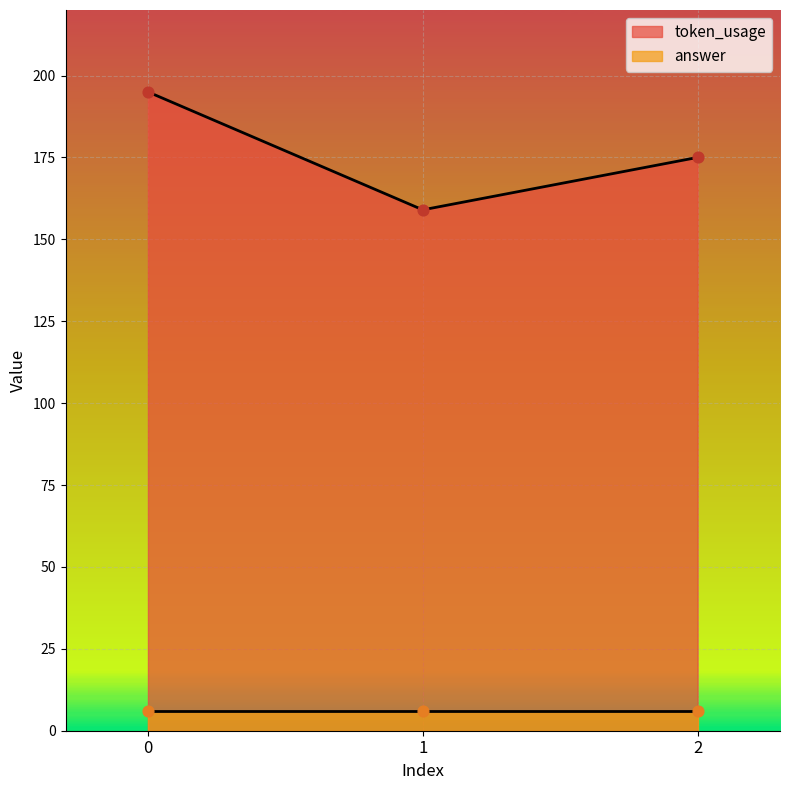

What is the ratio of the value at 2 to the value at 1?

1.1